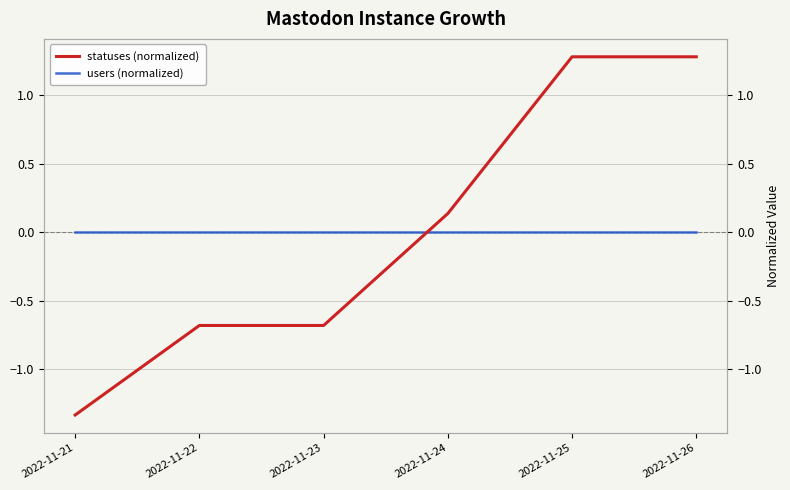

Which series has the widest spread of values?

statuses (normalized)